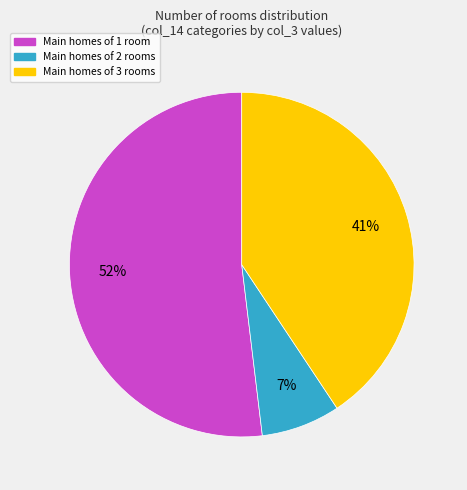

Does any single category account for the majority?

Yes